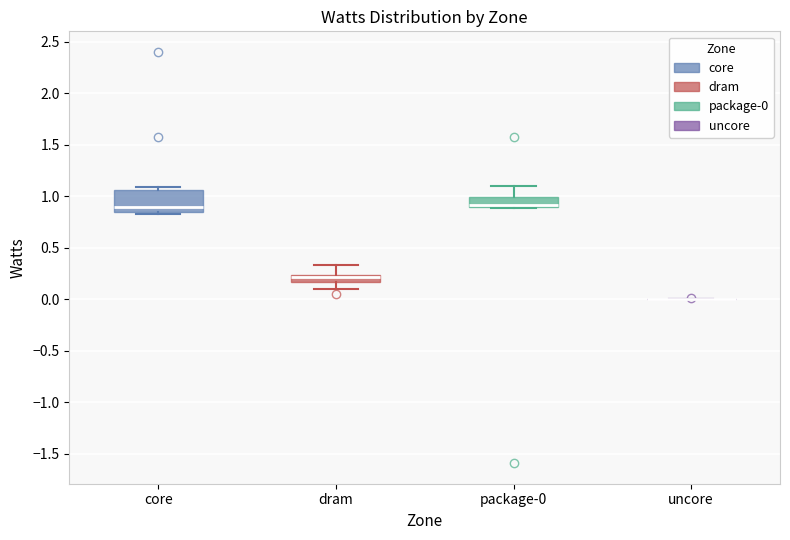

Where is the upper edge of the box for package-0 on the y-axis? The values are not printed on the chart, so give them approximately, as read against the axis.

1.00